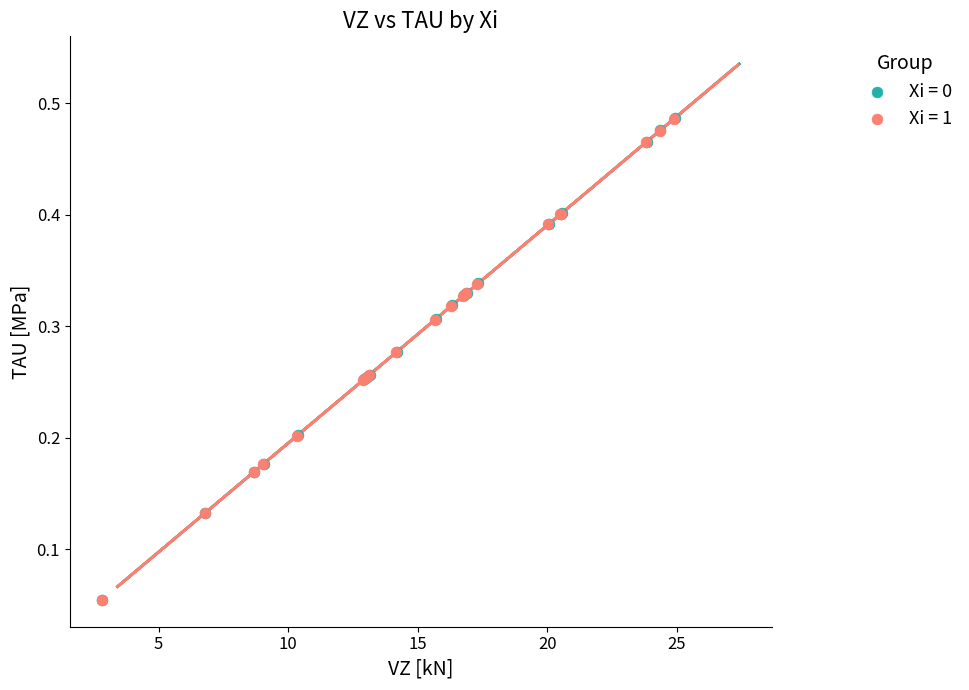

Which series has the widest spread of Y values?

Xi = 0